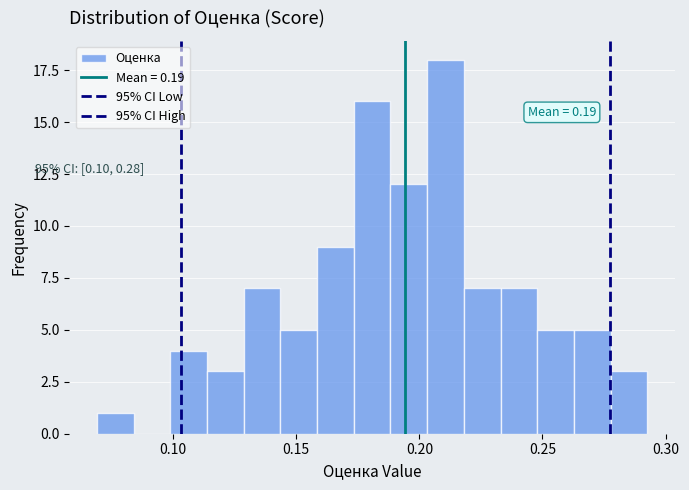

Read against the x-axis, roughly where is the centre of the tallest bar?

0.210